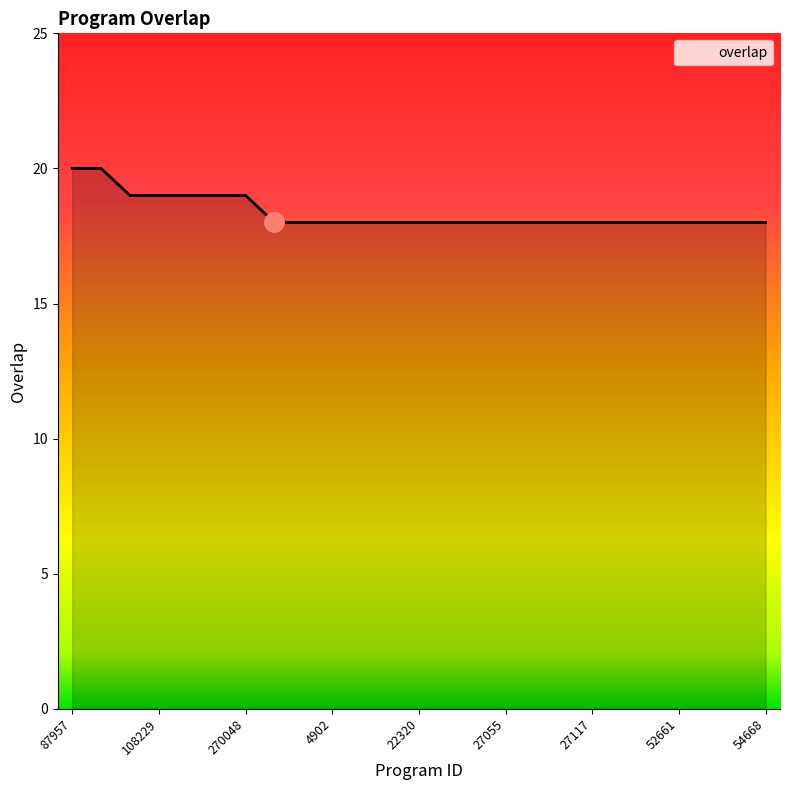

What is the smallest value displayed?

18